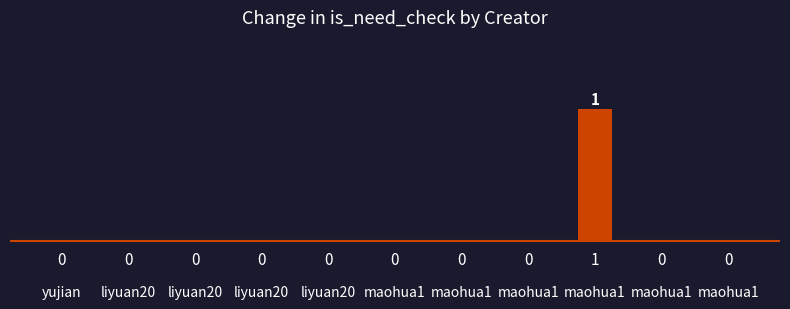

The value at liyuan20 is -1. True or false?

False